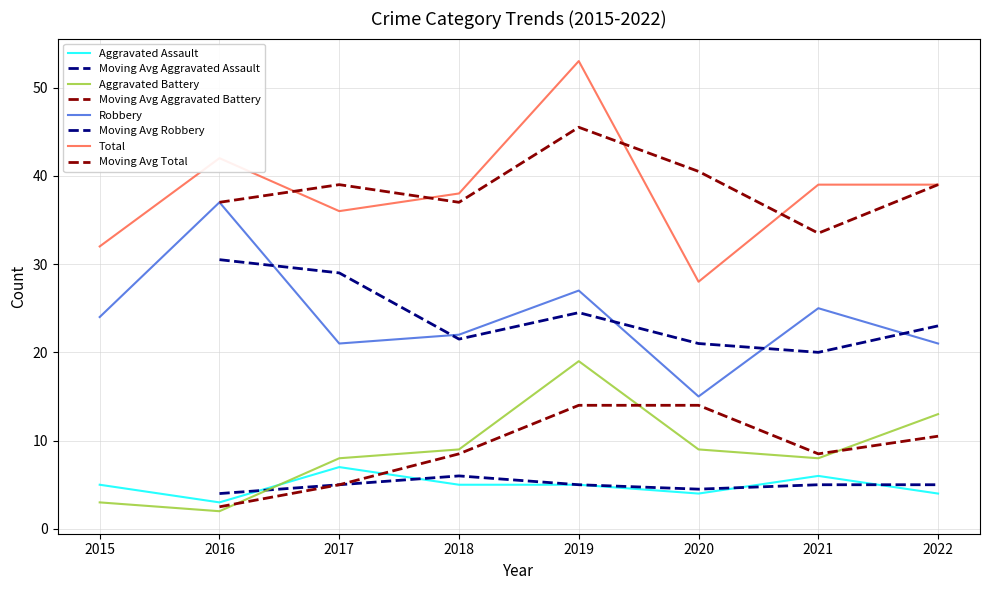

What is the difference between the Robbery values at 2021 and 2015?

1